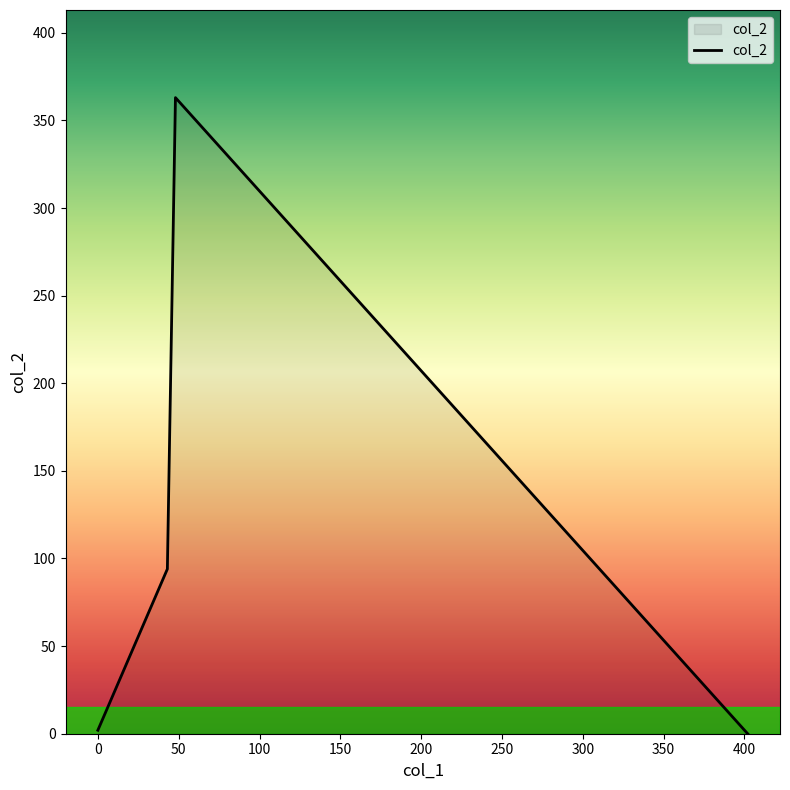

What is the average value?

115